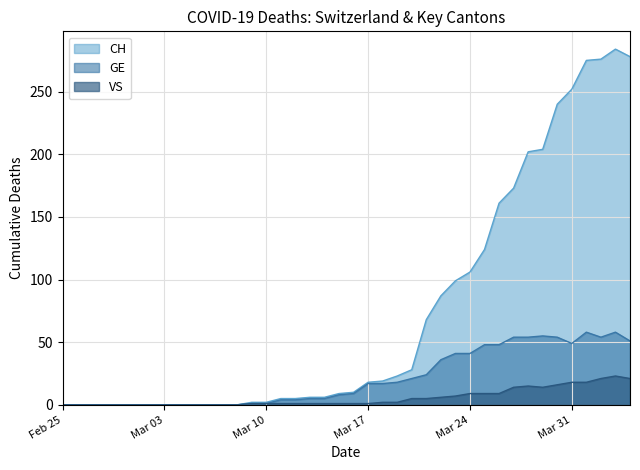

What position from the left is 2020-03-19?

24